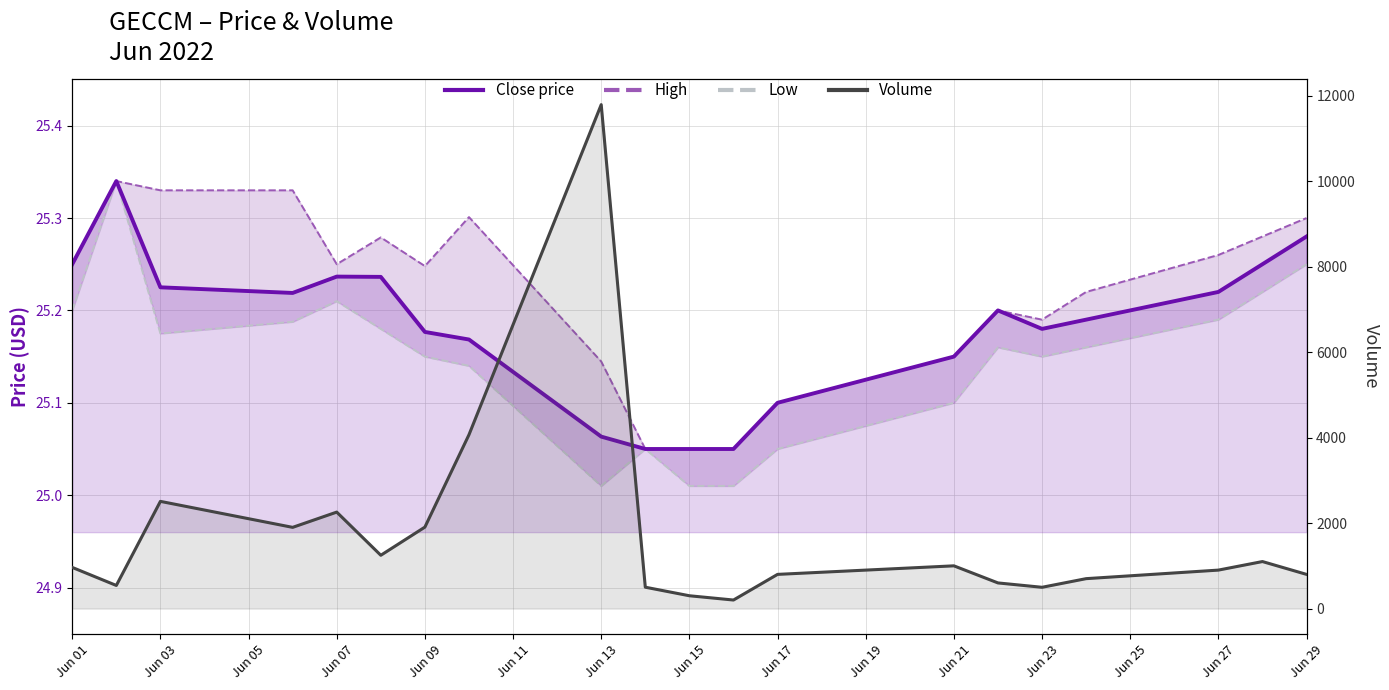

What is the value of the Close price point at the 6th from the left?

25.2